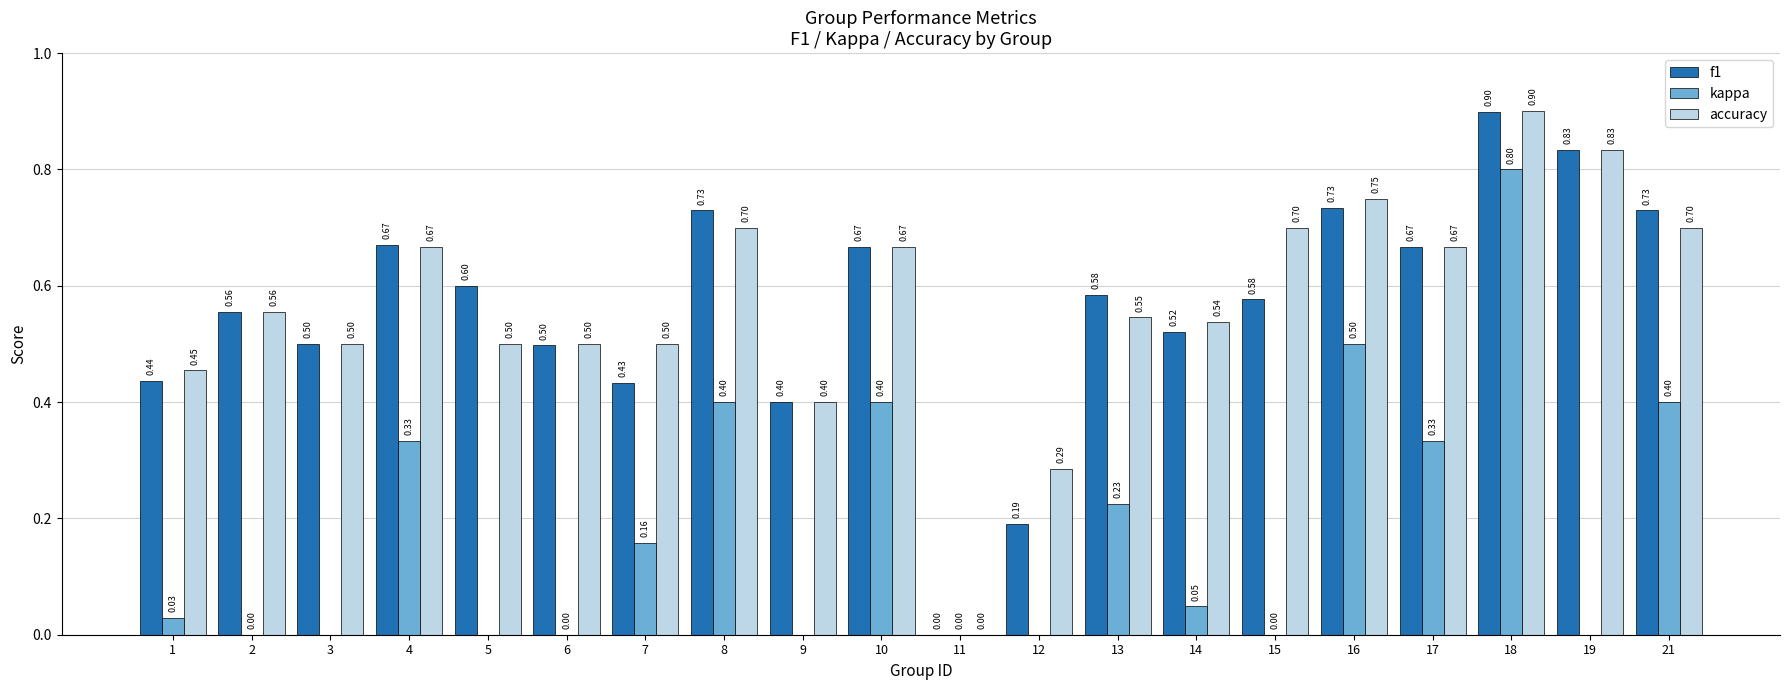

Which category has the lowest value in the f1 series?

11